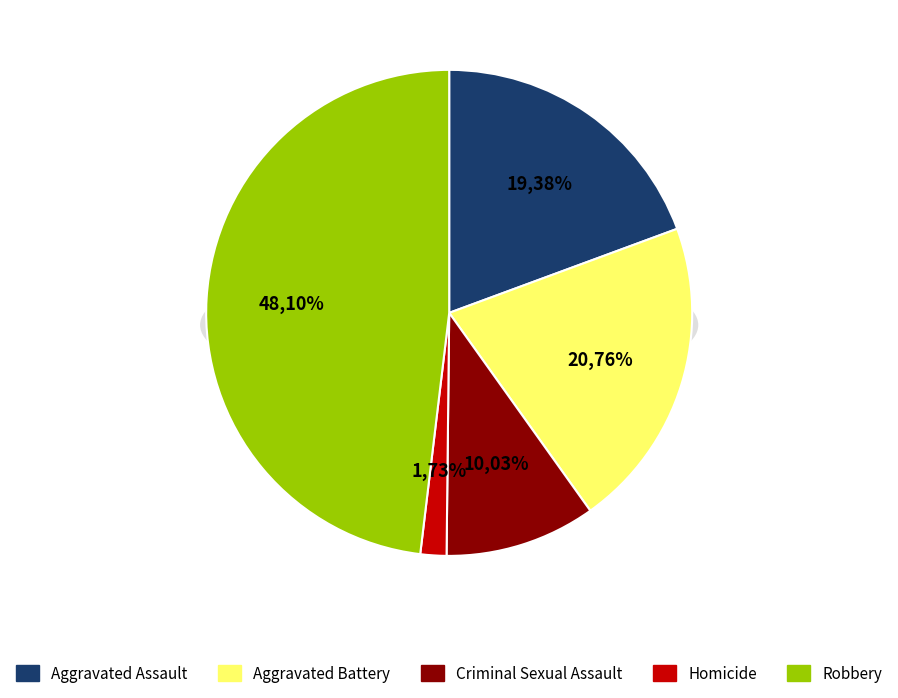

To the nearest percent, what portion does Homicide represent?

2%